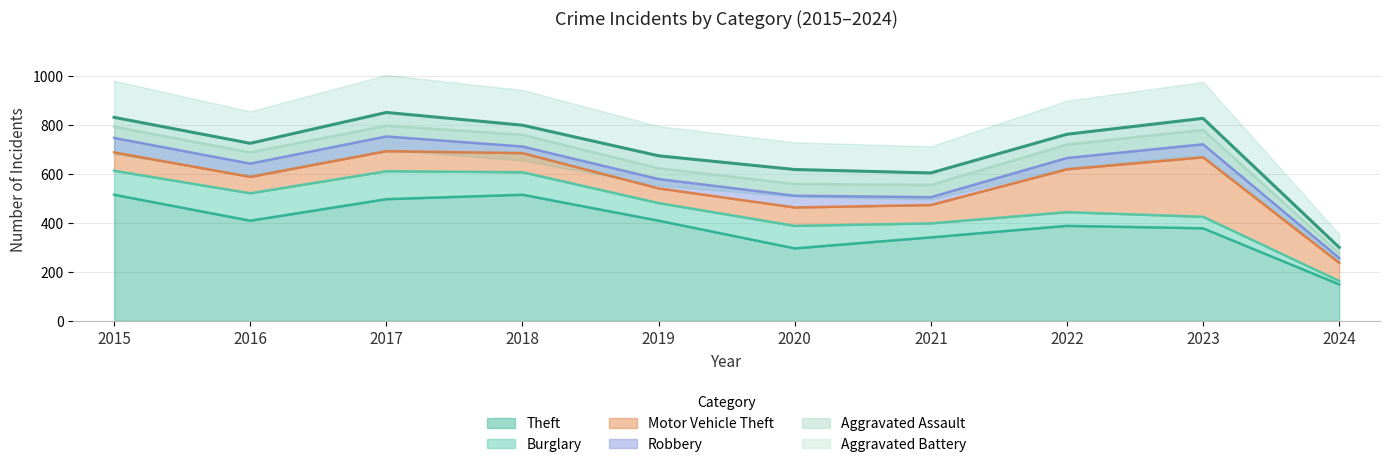

True or false: Aggravated Battery and Theft intersect in this chart.

False